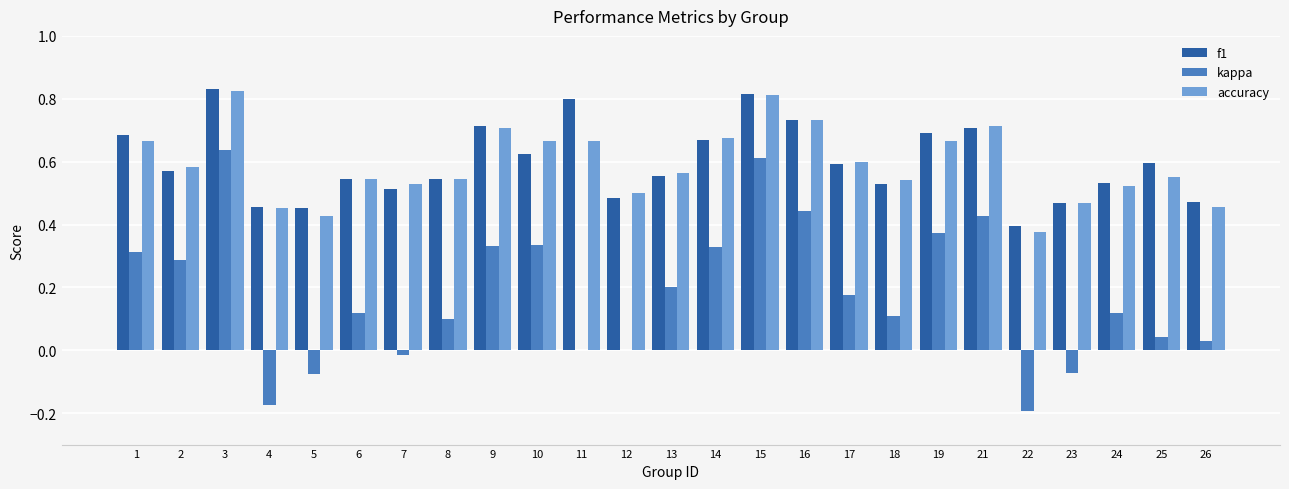

What is the total value across all series at 1?

1.7